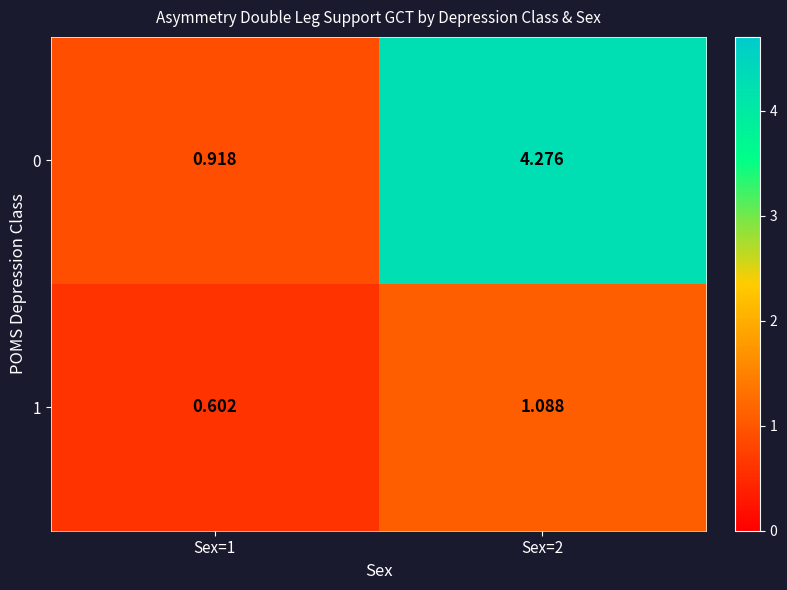

Rank the series at Sex=2 from highest to lowest value.

0, 1